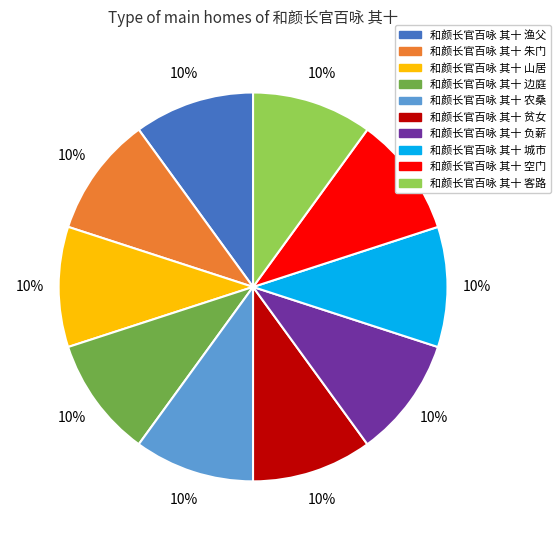

Do 和颜长官百咏 其十 贫女 and 和颜长官百咏 其十 空门 together represent more than half of the pie?

No